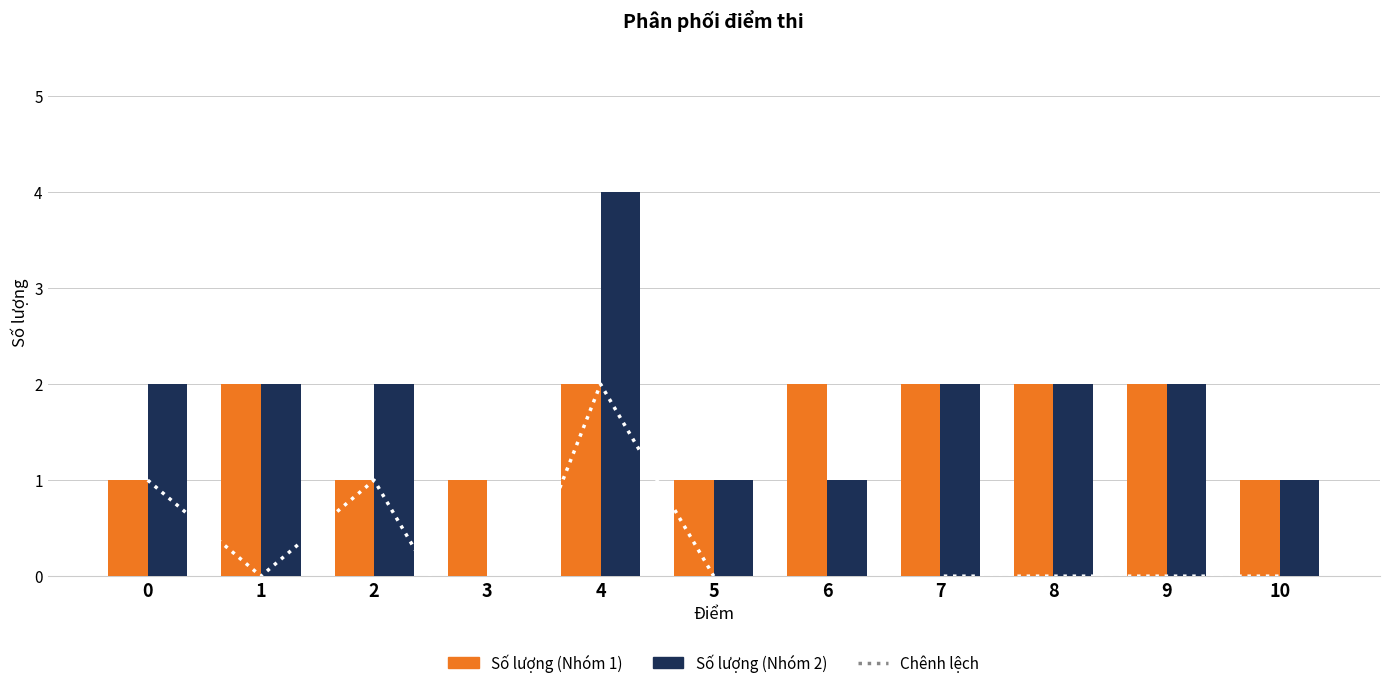

What are all the series names shown in the legend?

Chênh lệch, Số lượng (Nhóm 1), Số lượng (Nhóm 2)